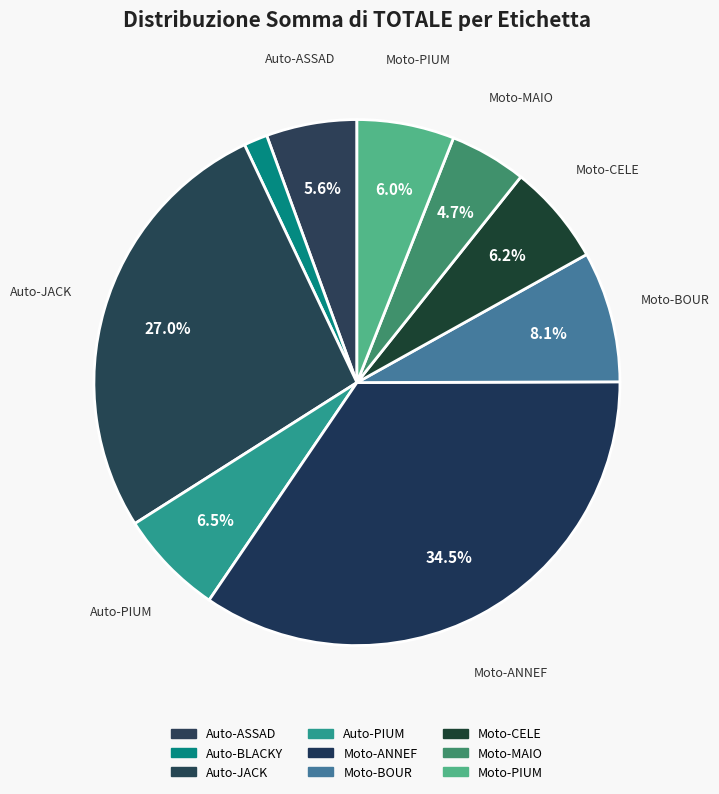

How many slices are in this pie chart?

9